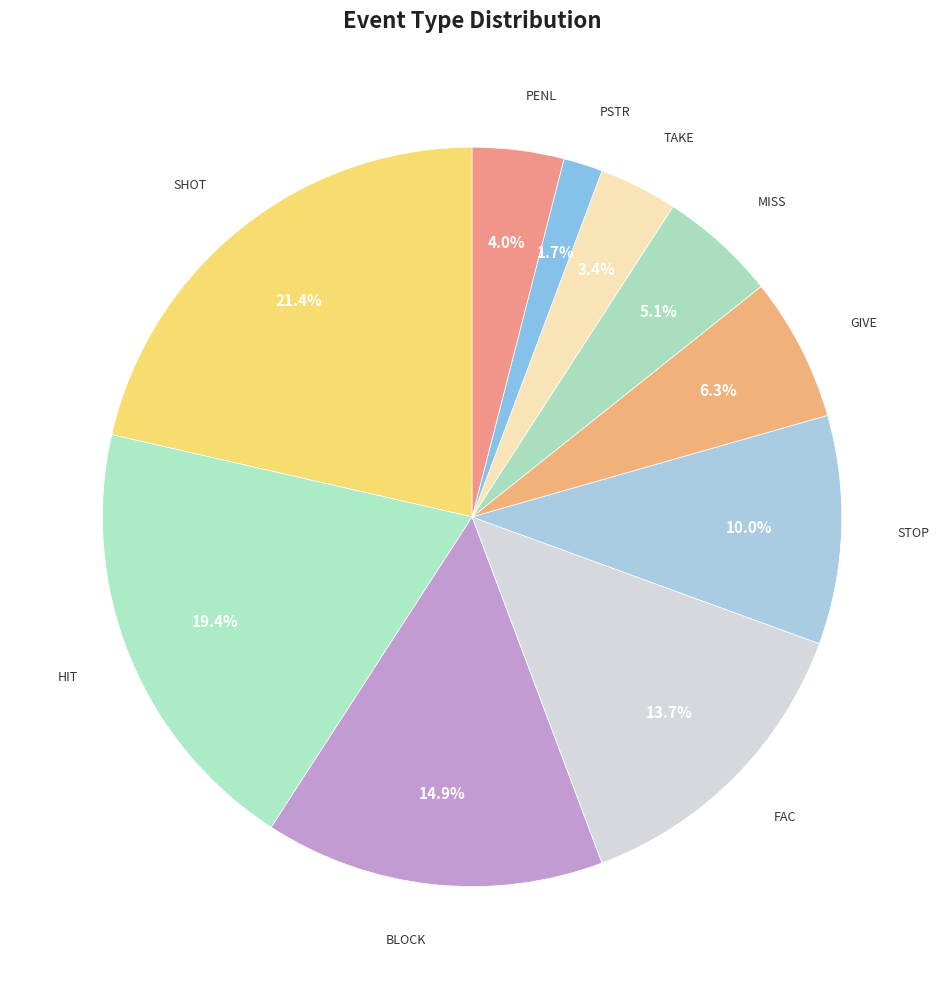

How many segments does this pie chart have?

10